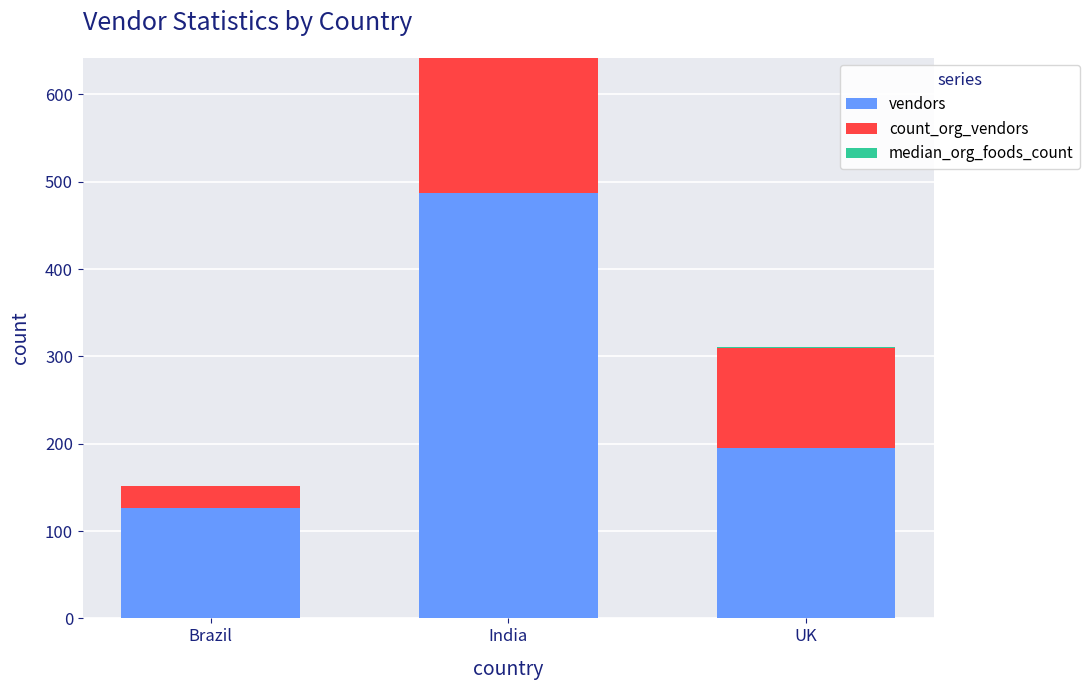

What is the total value across all series at Brazil?

152